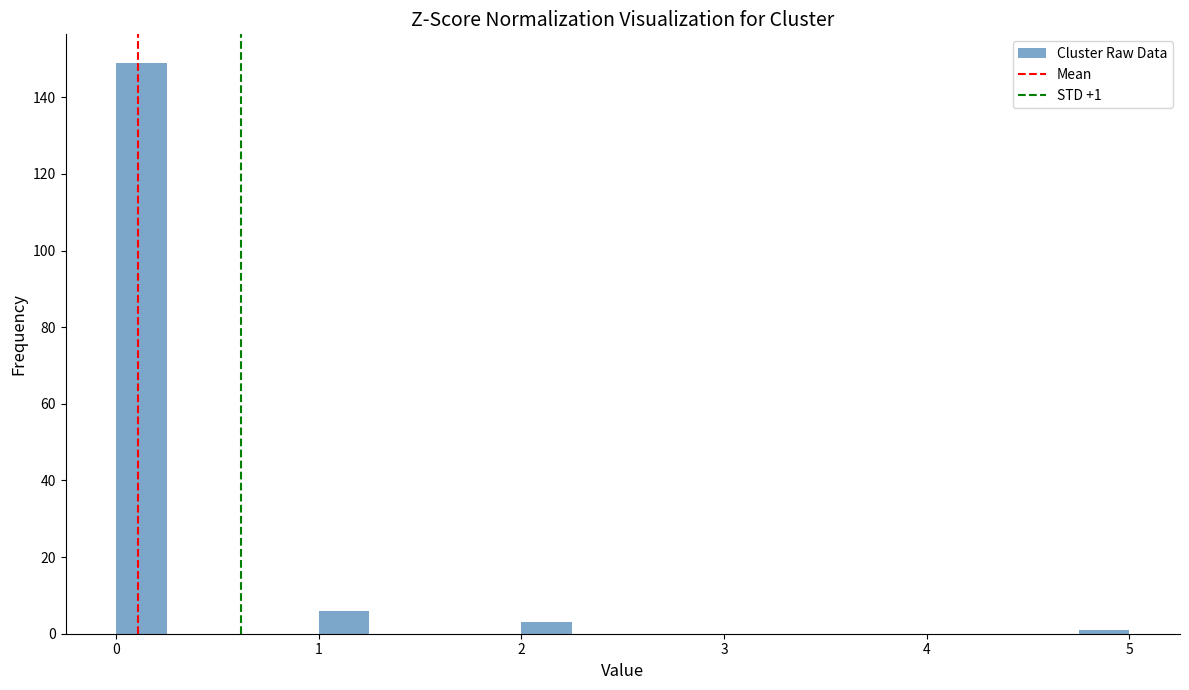

Read against the x-axis, roughly where is the centre of the tallest bar?

0.1